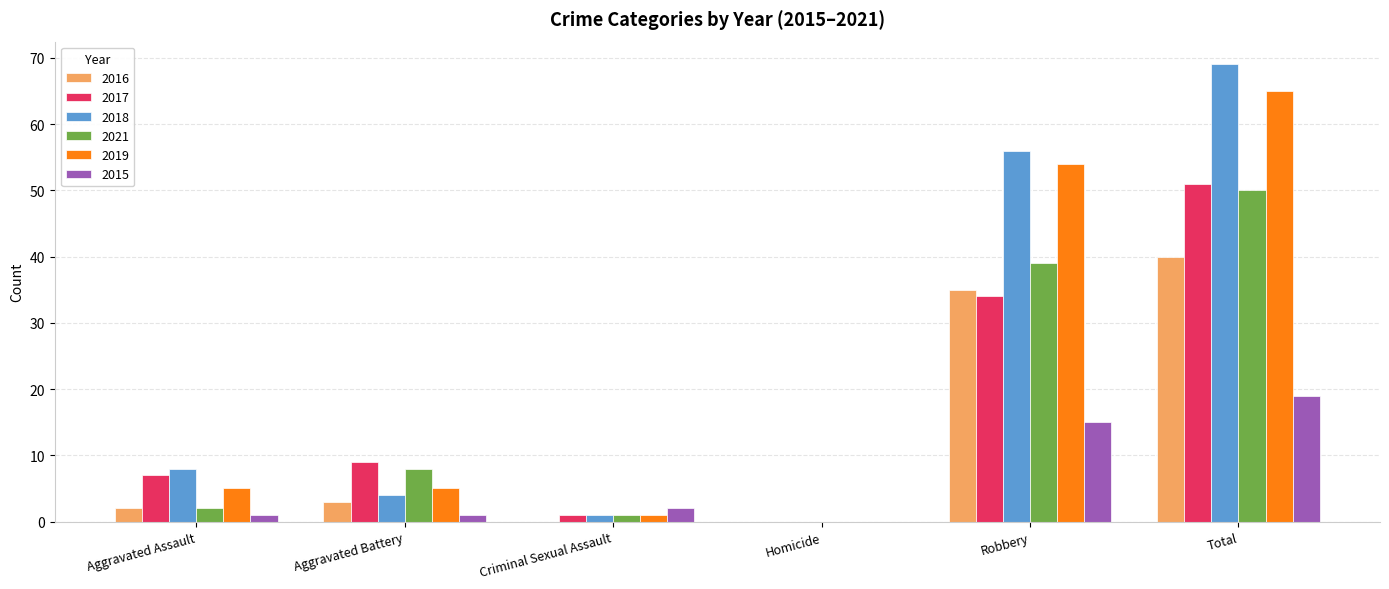

Are the bars horizontal?

No